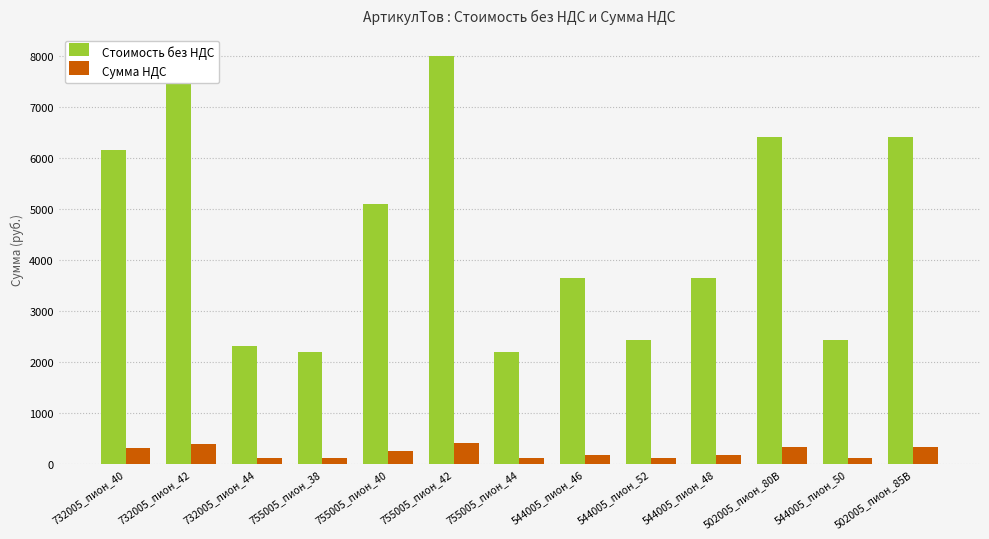

What is the spread (max minus min) of values at 502005_пион_80B?

6090.9